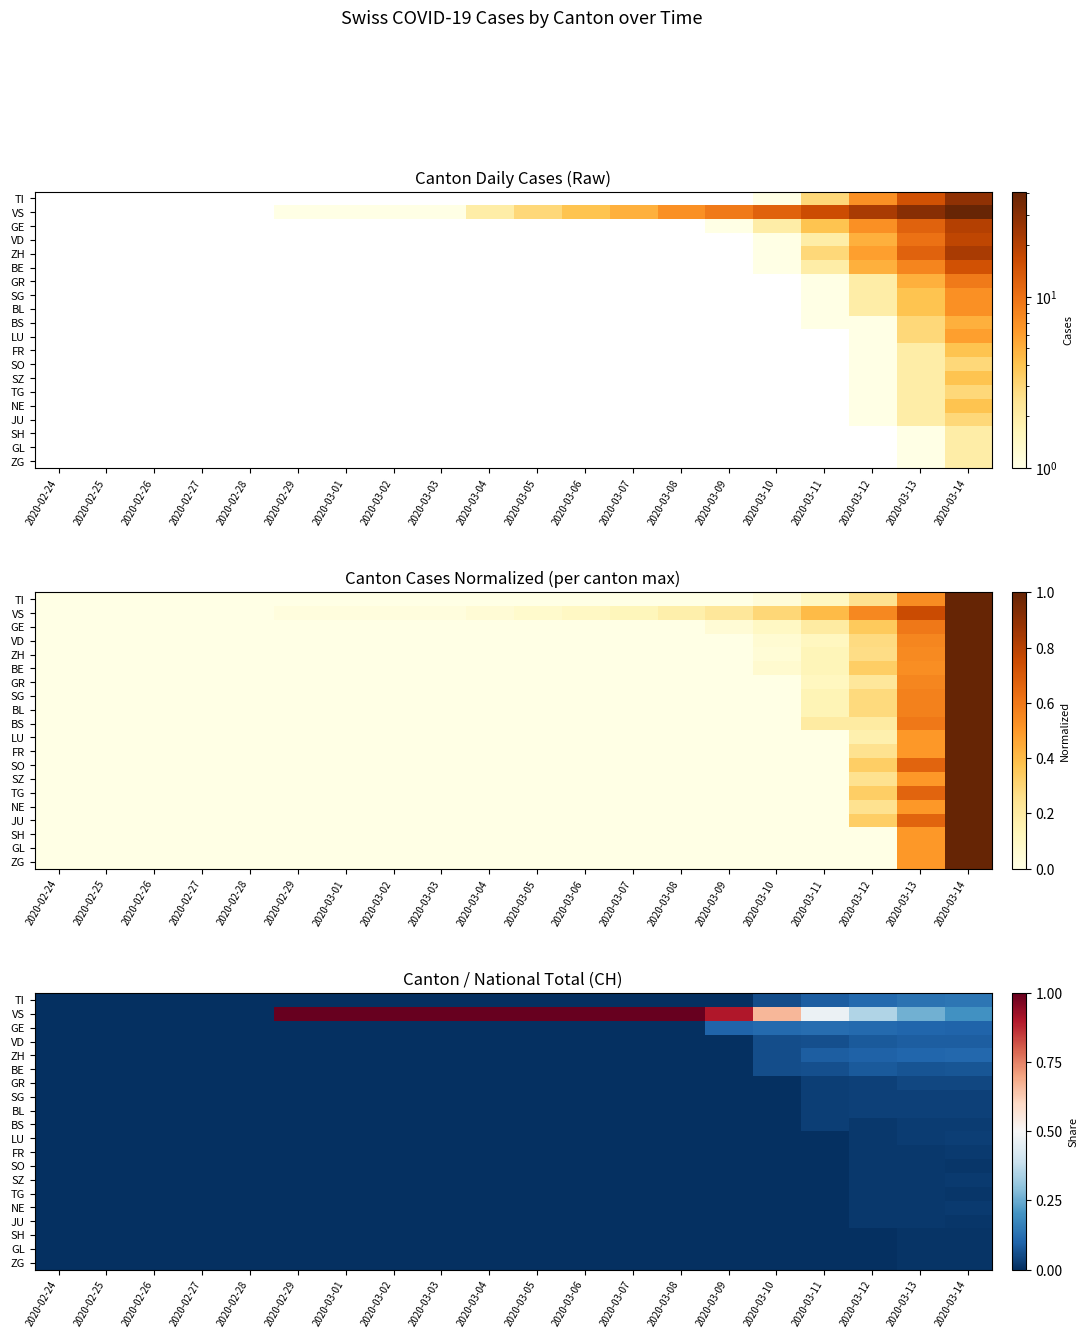

Is the value of SO at 2020-03-05 greater than the value of BS at 2020-03-05?

No